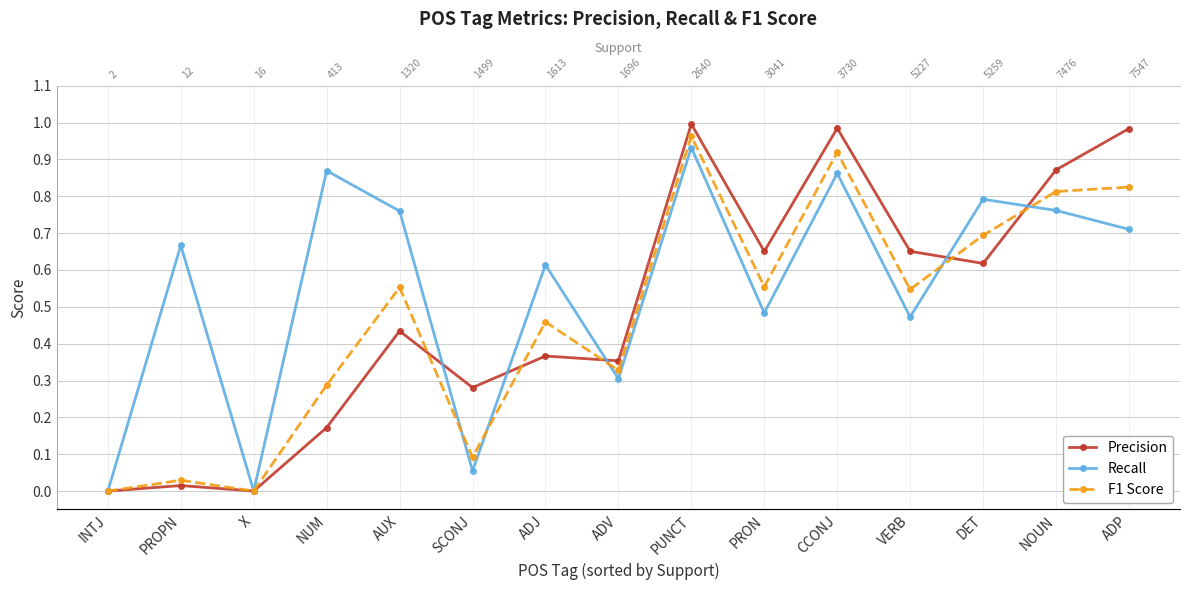

At which label does Precision reach its peak?

PUNCT